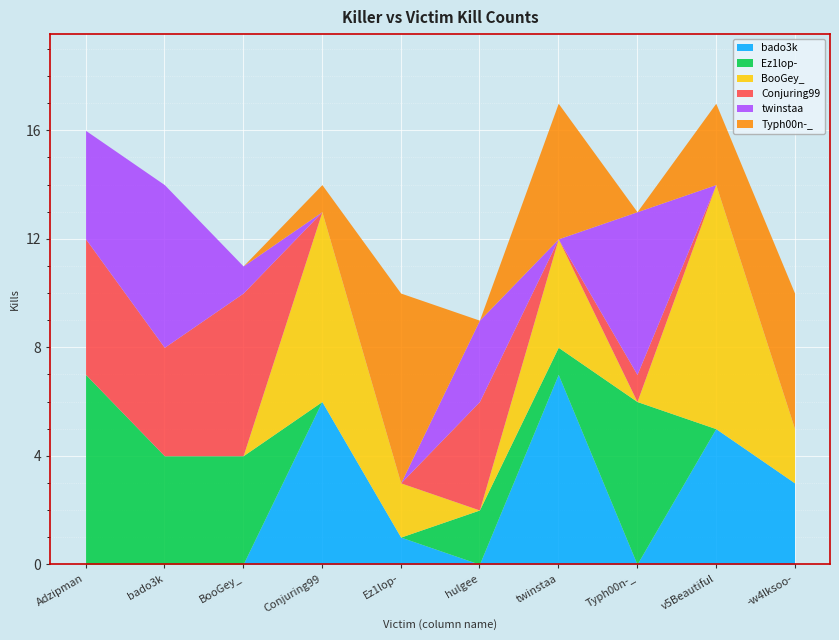

Which series has the largest total across all categories?

Ez1lop-